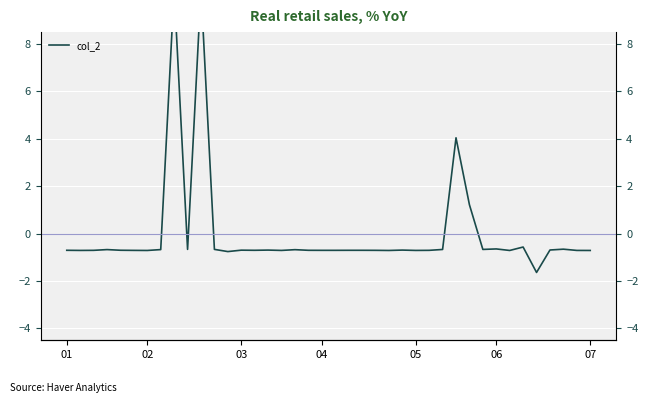

How many lines are shown in the chart?

1